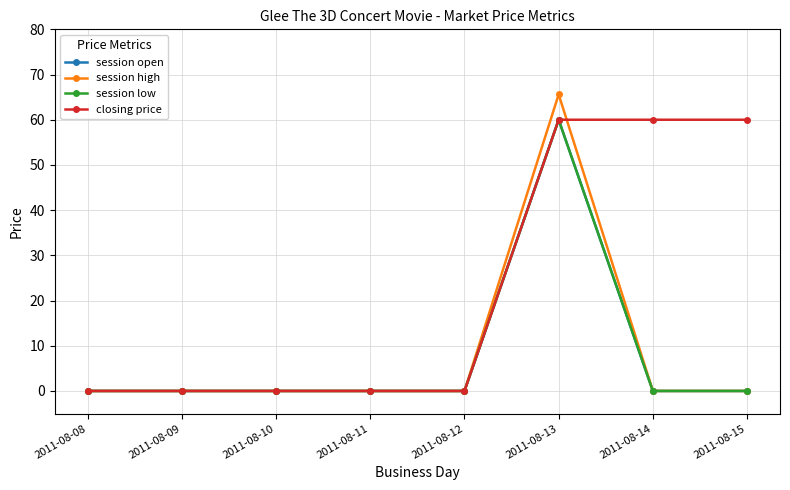

Where is the first local maximum for session high?

2011-08-13